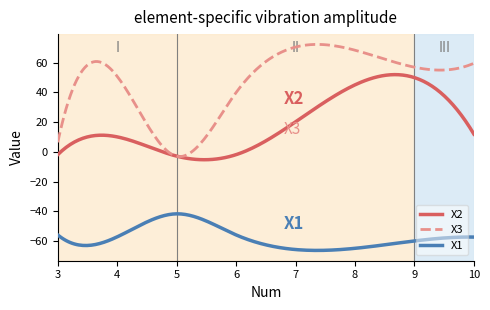

Which series has the largest range (max minus min)?

X3